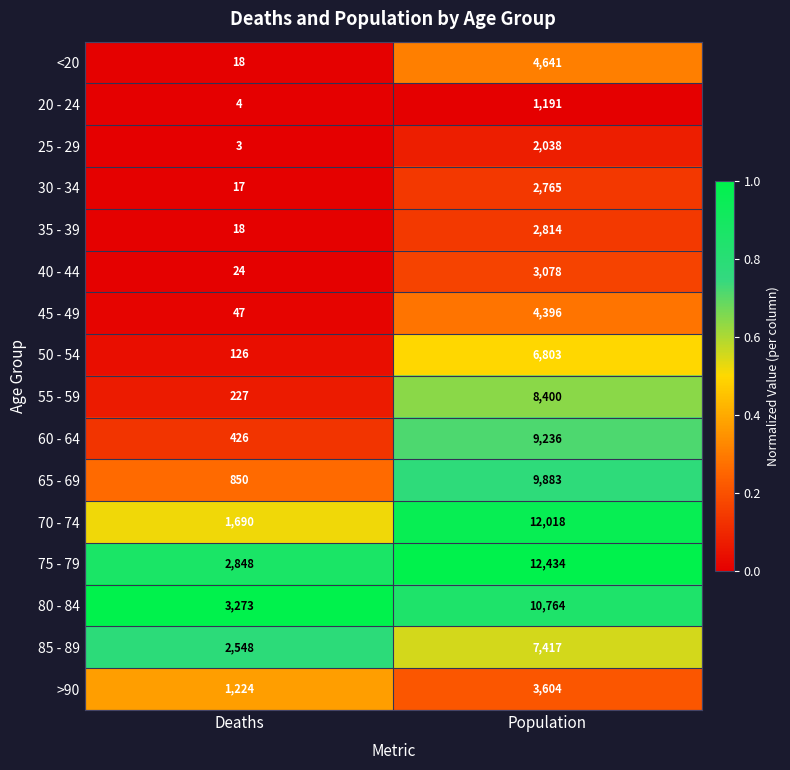

What is the sum of the 85 - 89 values at Deaths and Population?

9965